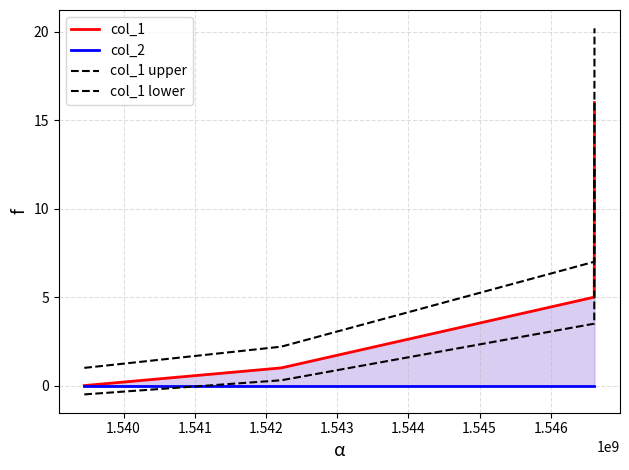

Reading left to right, extract all data points from this chart.

col_1: 0.0	1.0	5.0	16.0
col_2: 0.0	0.0	0.0	0.0
col_1 upper: 1.0	2.2	7.0	20.2
col_1 lower: -0.5	0.3	3.5	12.3